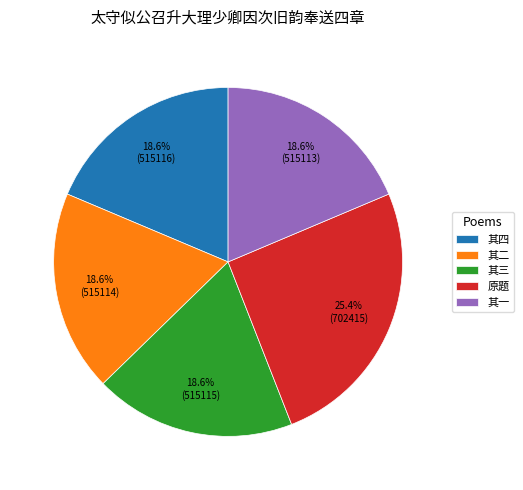

How many segments does this pie chart have?

5